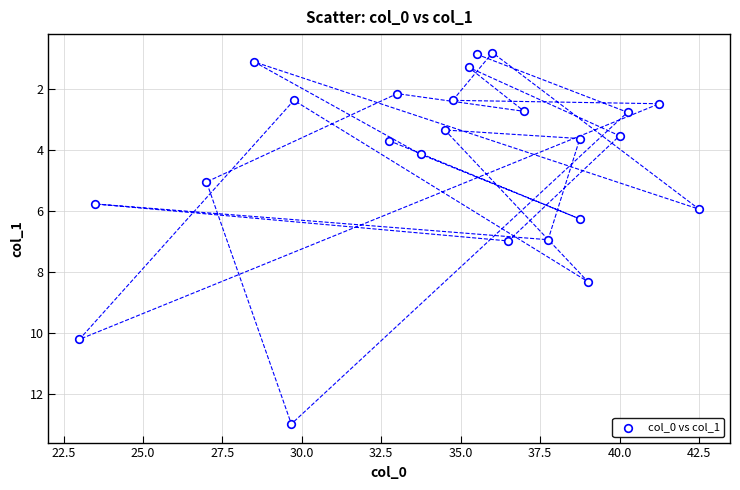

What is the range of X values (max minus min)?

19.5